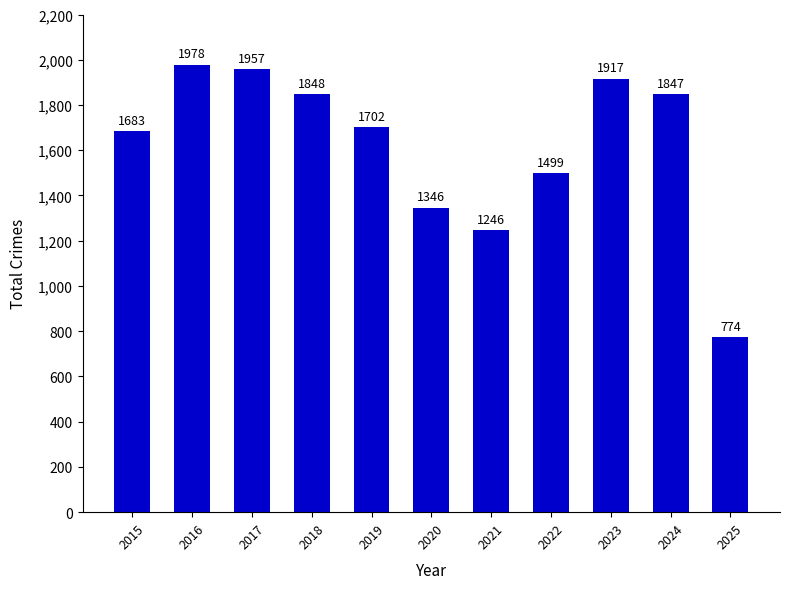

The value at 2021 is 1246. True or false?

True